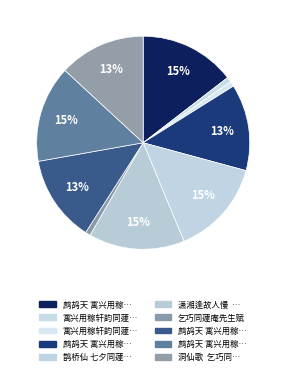

How many segments does this pie chart have?

10